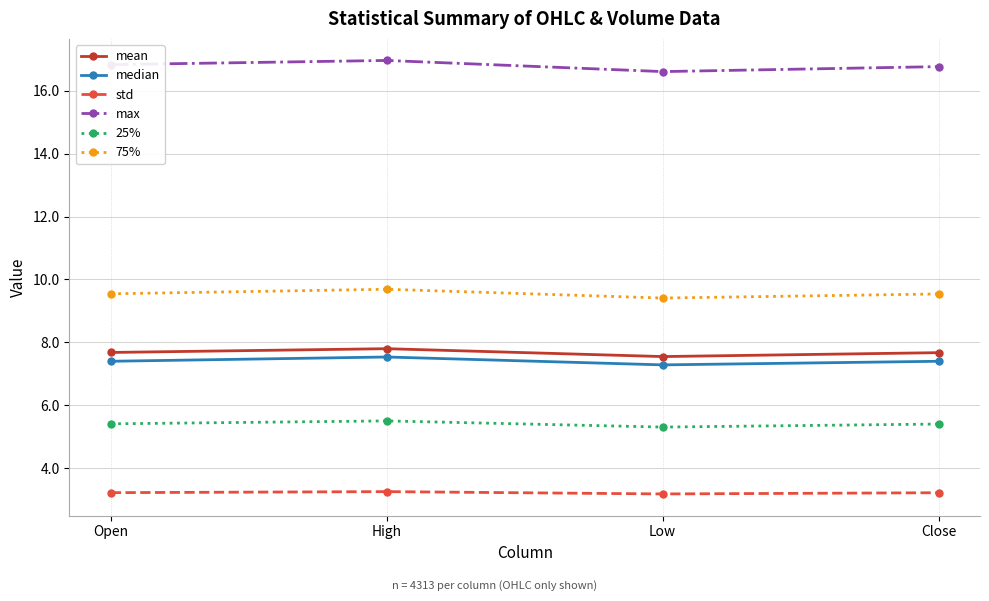

What is the difference between the highest and lowest values at Open?

13.6